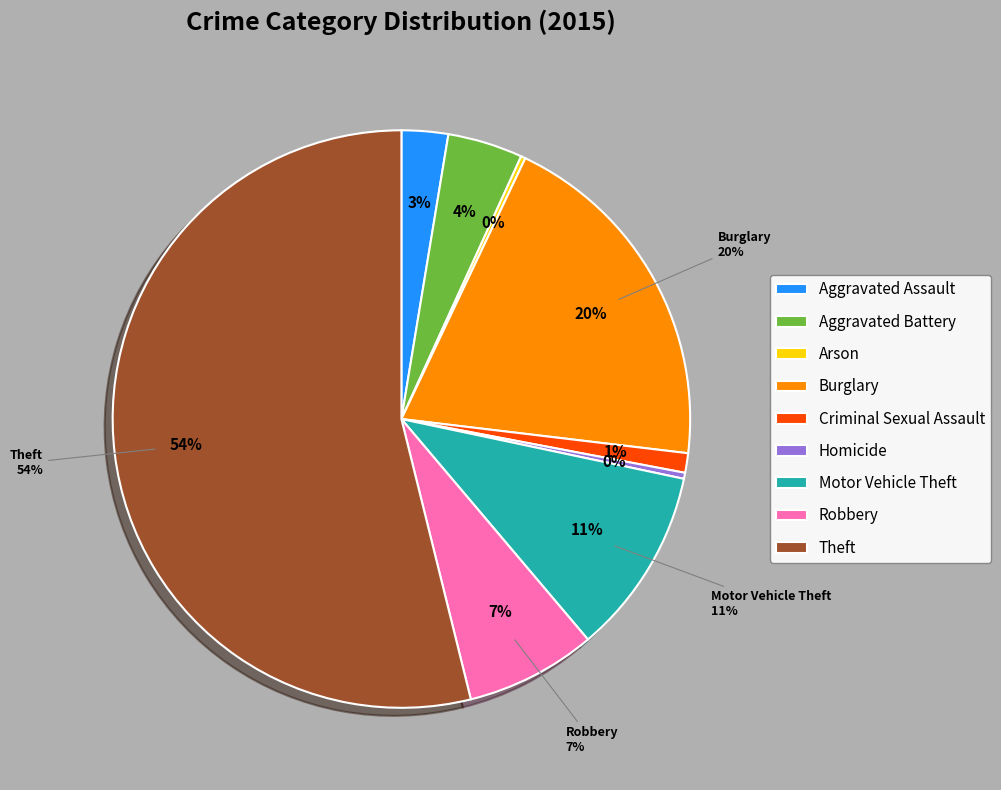

Which has a higher value, Theft or Aggravated Assault?

Theft